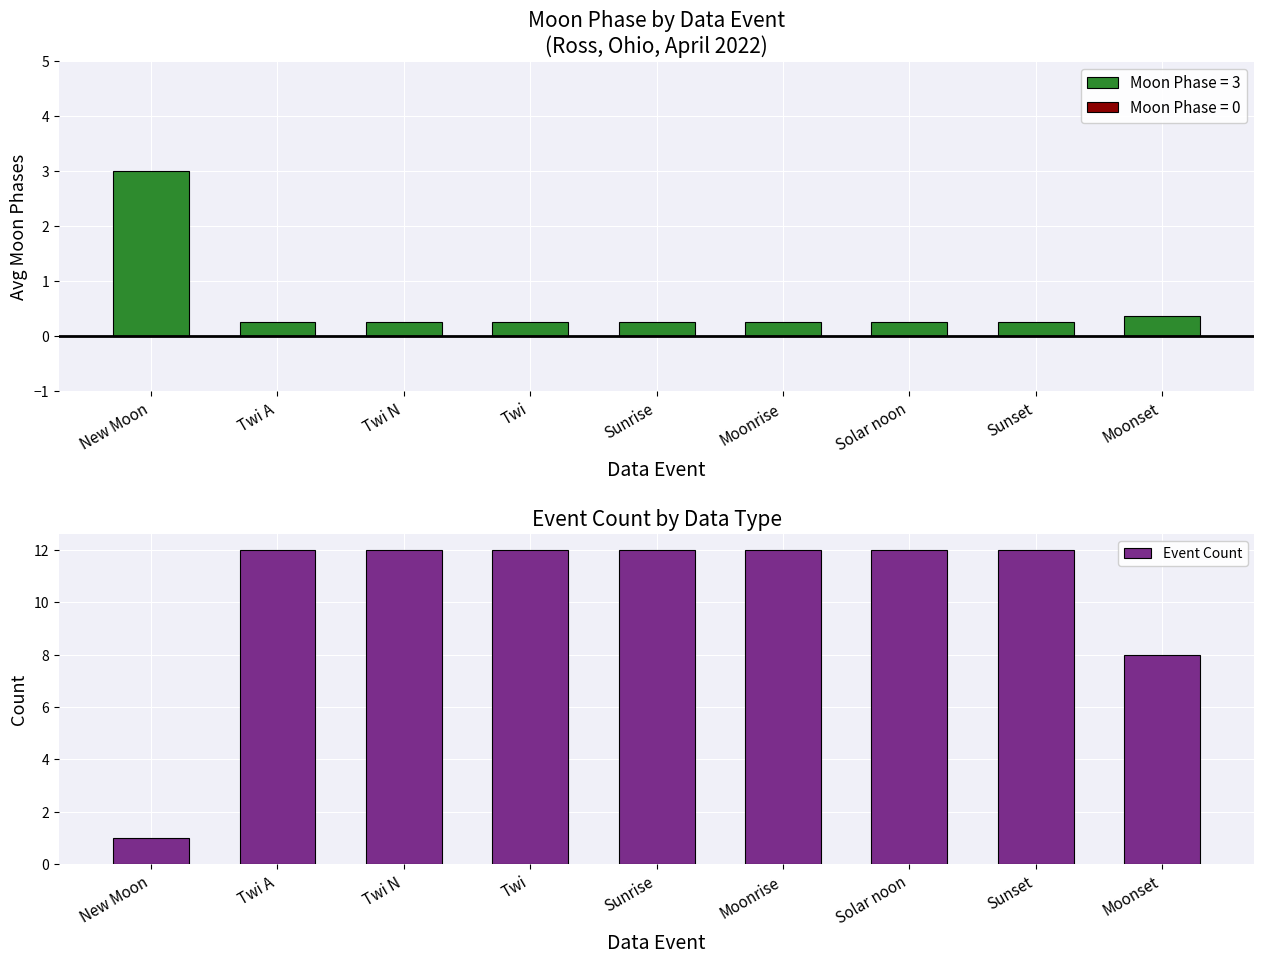

What is the change in value from New Moon to Sunrise?

+11